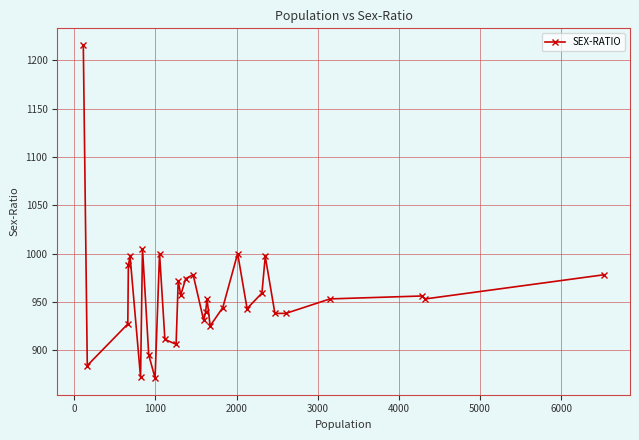

How many data points are above 953?

14